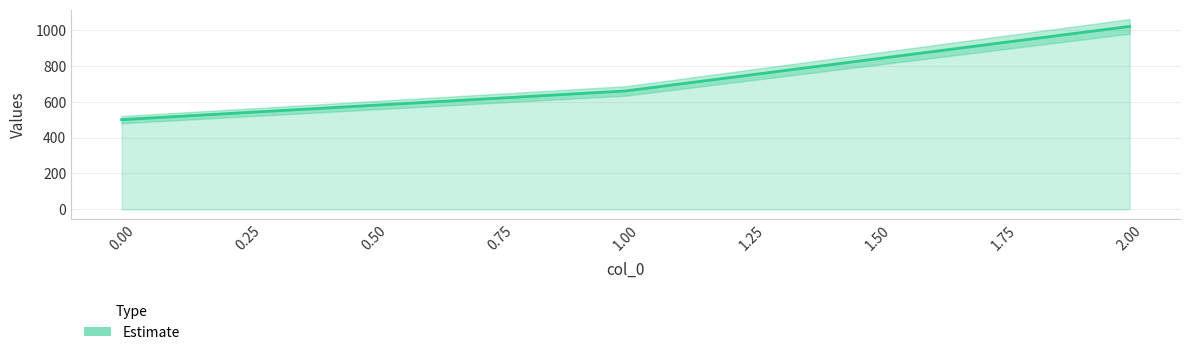

True or false: the data shows 1664 at 2.00.

False